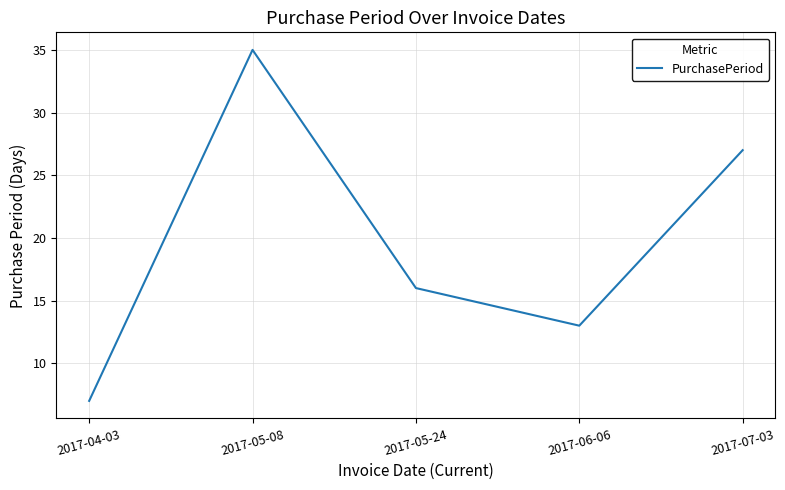

Reading left to right, extract all data points from this chart.

7	35	16	13	27